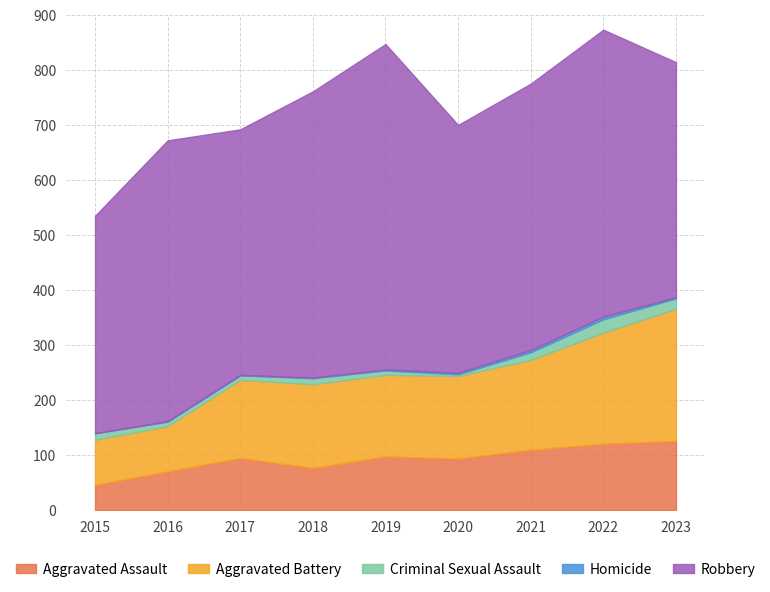

At which category does Aggravated Battery reach its first local valley?

2019